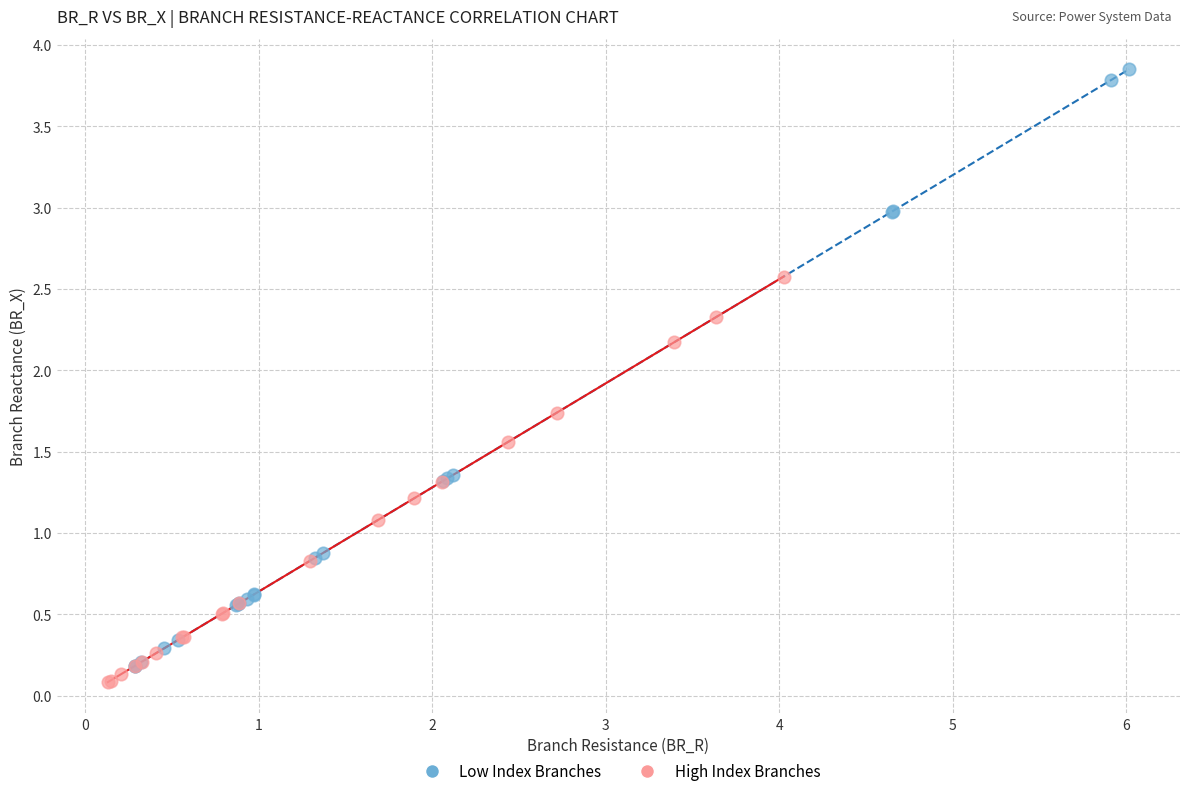

Which series has the widest spread of Y values?

Low Index Branches